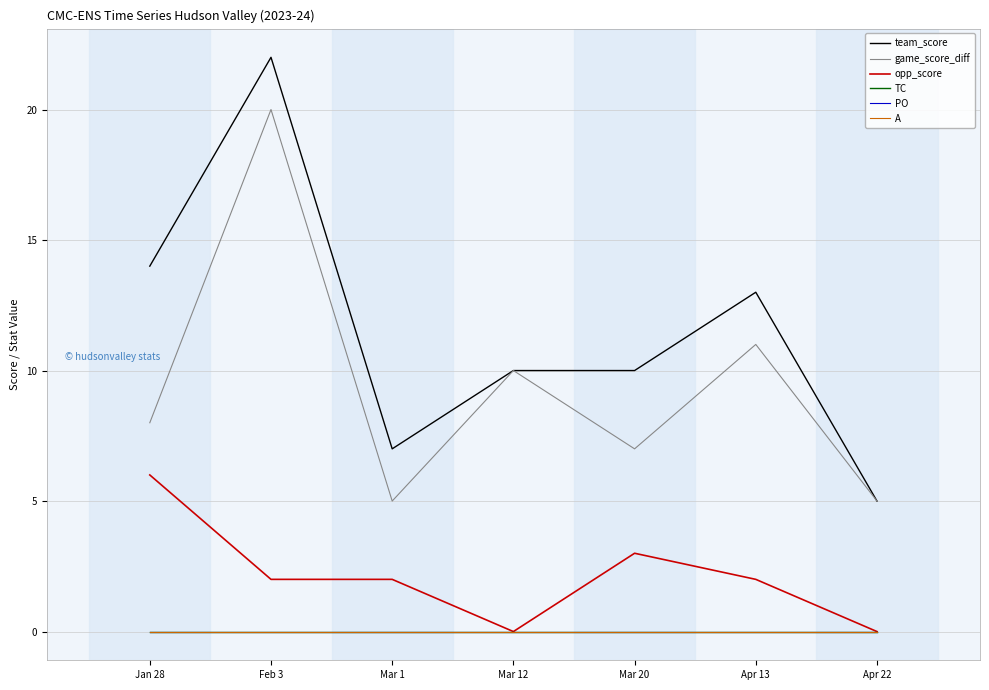

Does the chart have visible grid lines?

Yes